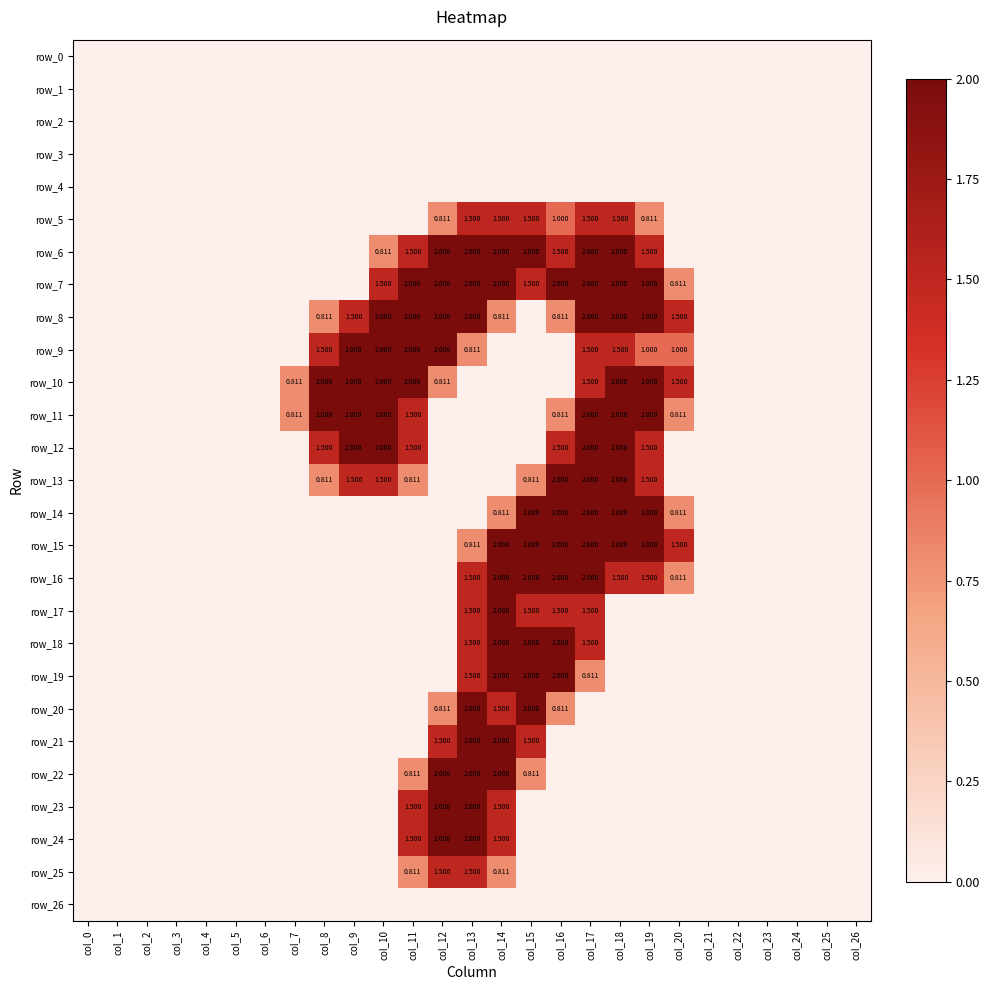

Rank the series by their maximum value, from lowest to highest.

row_0, row_1, row_2, row_3, row_4, row_26, row_5, row_25, row_6, row_7, row_8, row_9, row_10, row_11, row_12, row_13, row_14, row_15, row_16, row_17, row_18, row_19, row_20, row_21, row_22, row_23, row_24